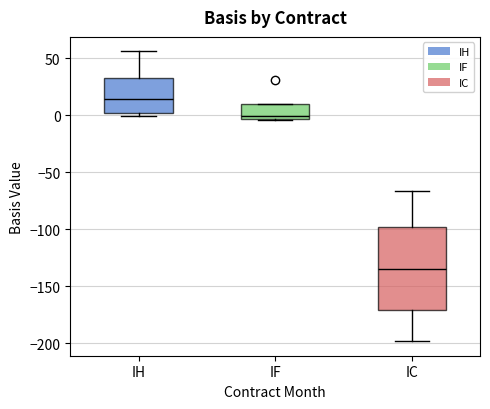

Where does the median line of the box for IF sit on the y-axis? The values are not printed on the chart, so give them approximately, as read against the axis.

0